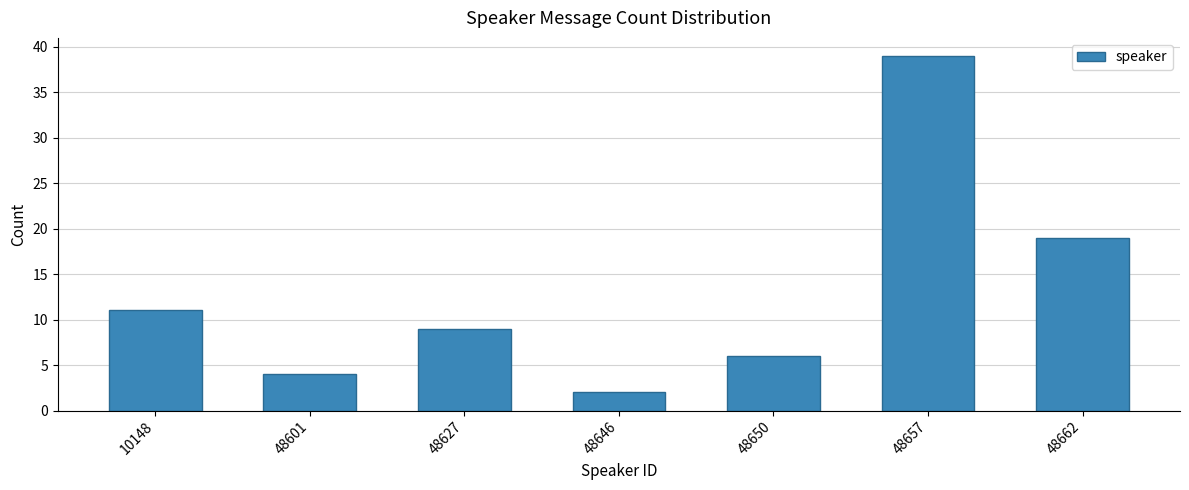

Reading left to right, what are all the values shown in this chart?

11	4	9	2	6	39	19